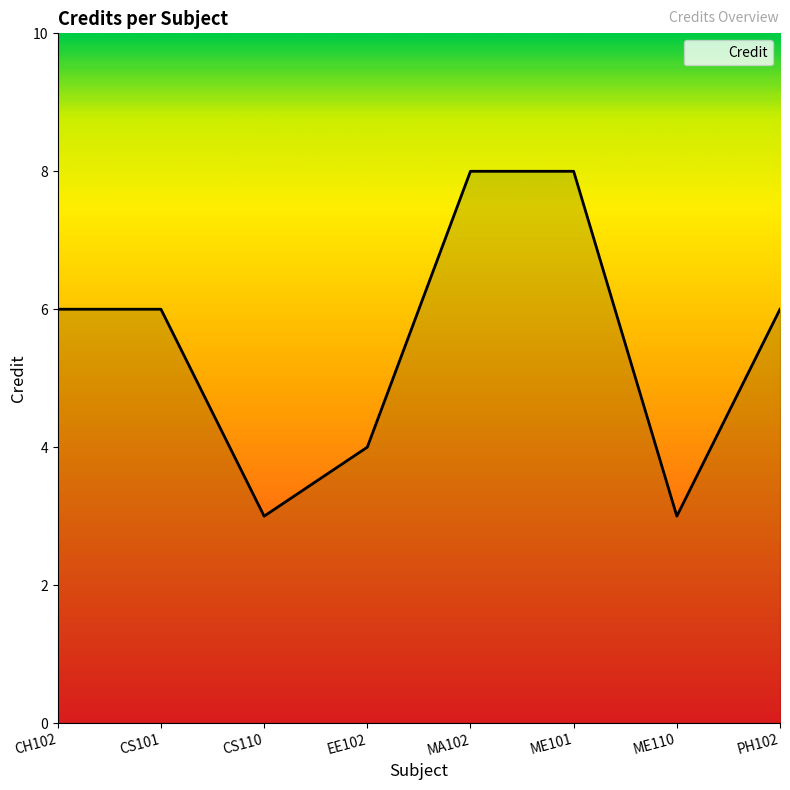

Where is the first local minimum?

CS110